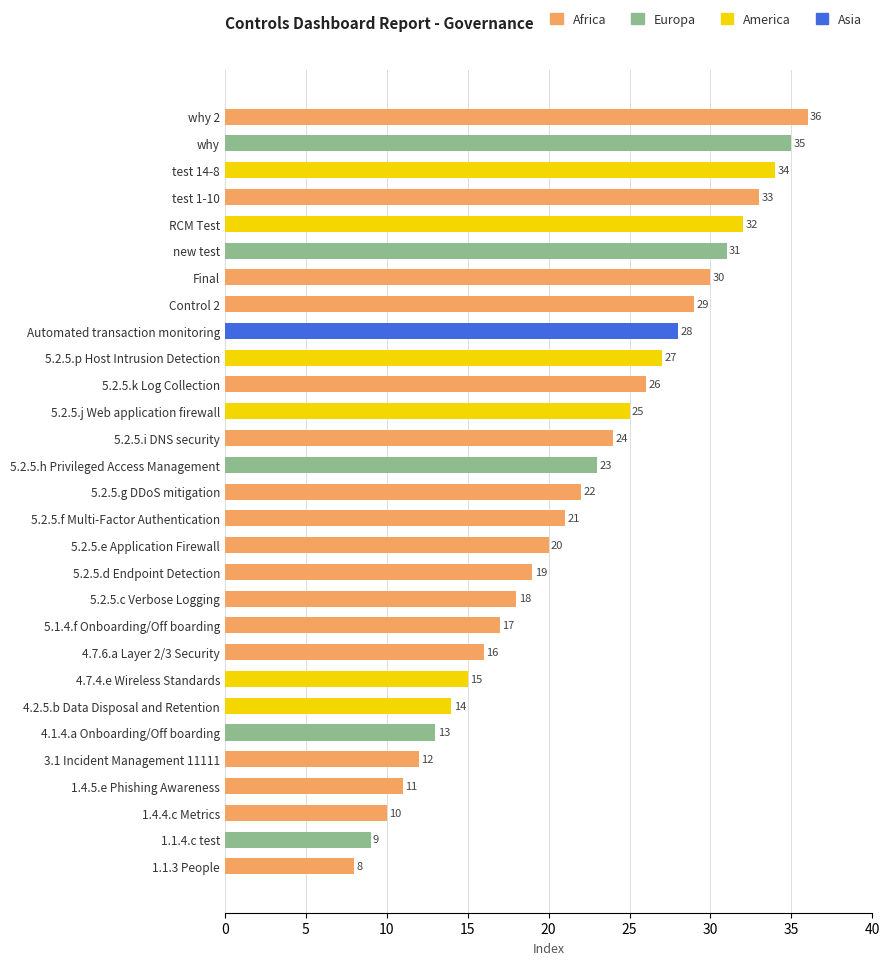

What is the minimum value shown in the chart?

8